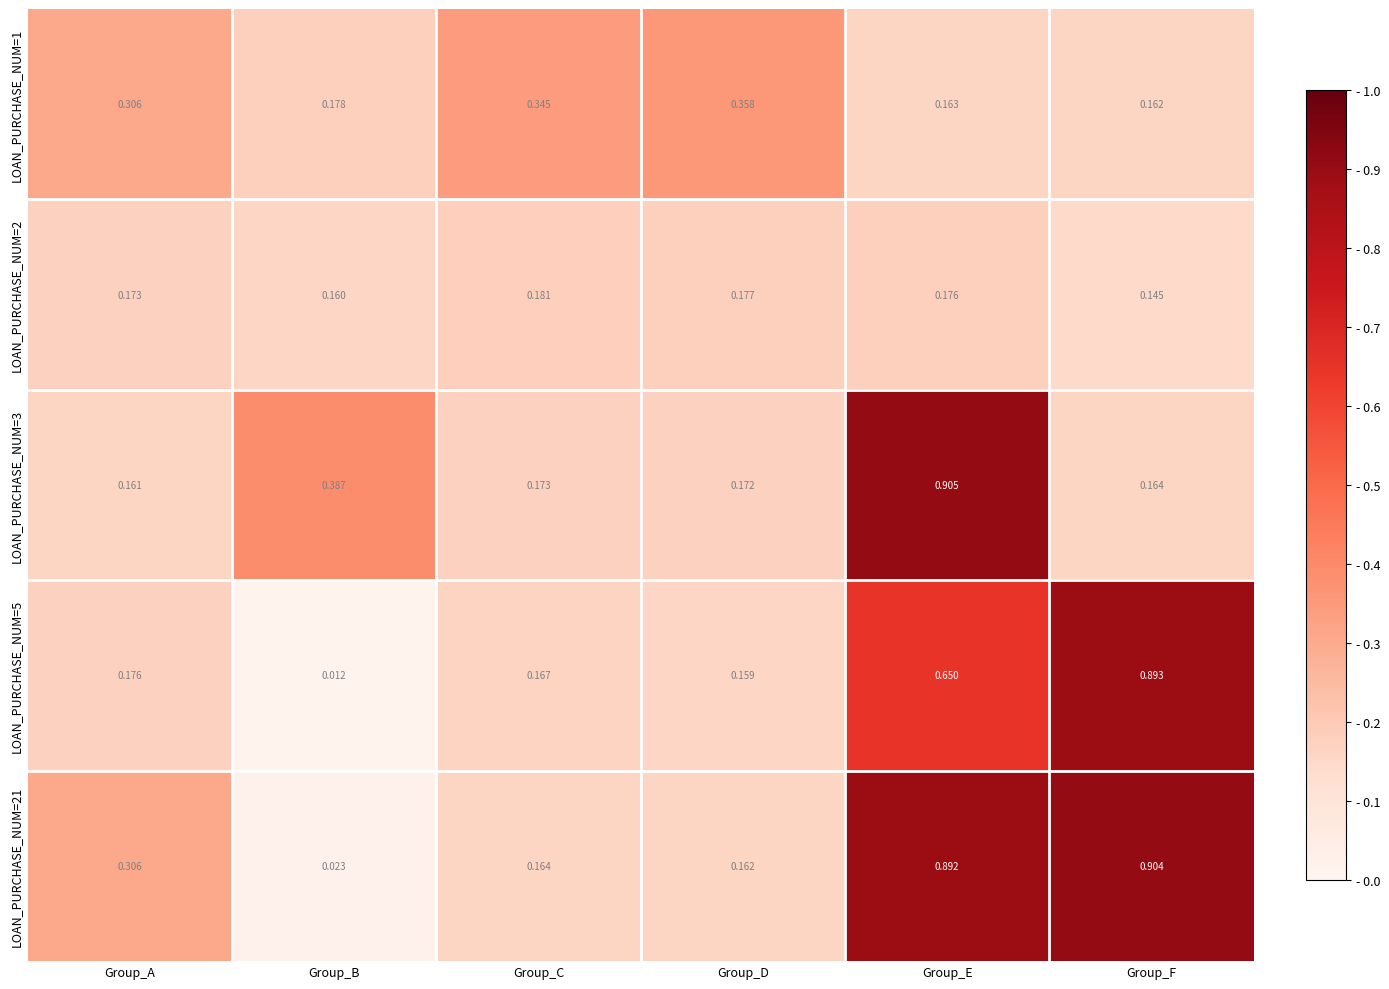

Which category has the lowest value in the LOAN_PURCHASE_NUM=2 series?

Group_F